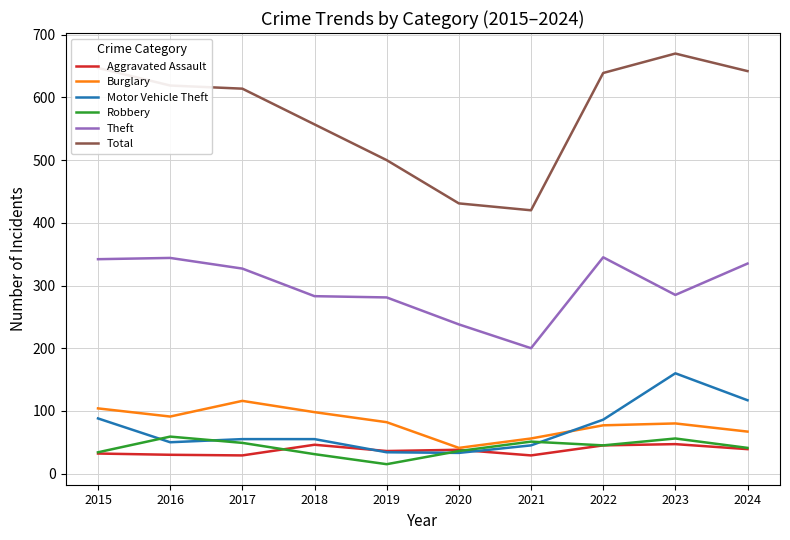

What is the difference between the maximum and second lowest values in the Robbery series?

28